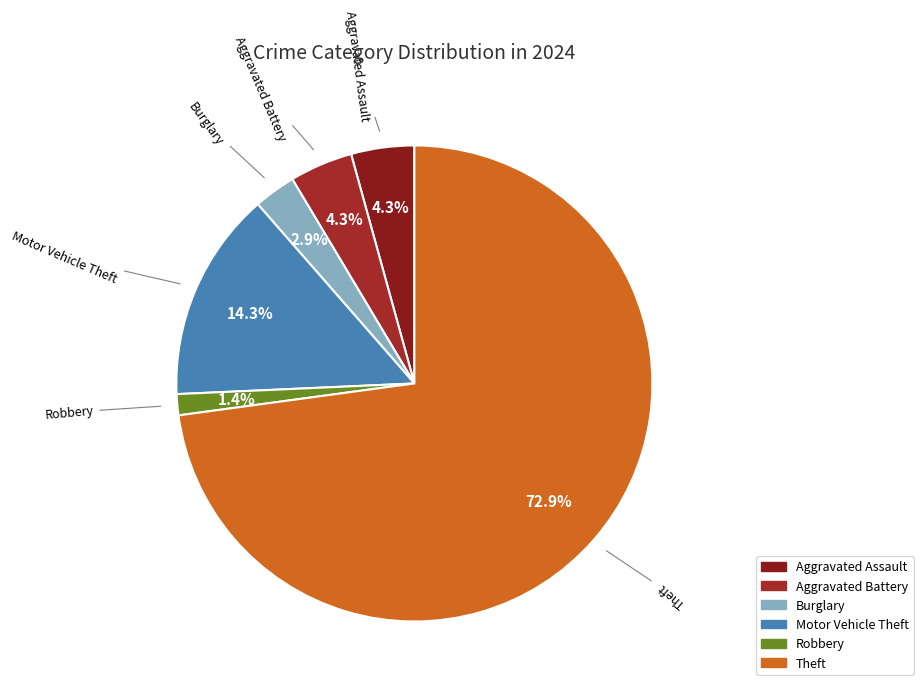

What percentage do Aggravated Battery and Motor Vehicle Theft together represent?

18.6%